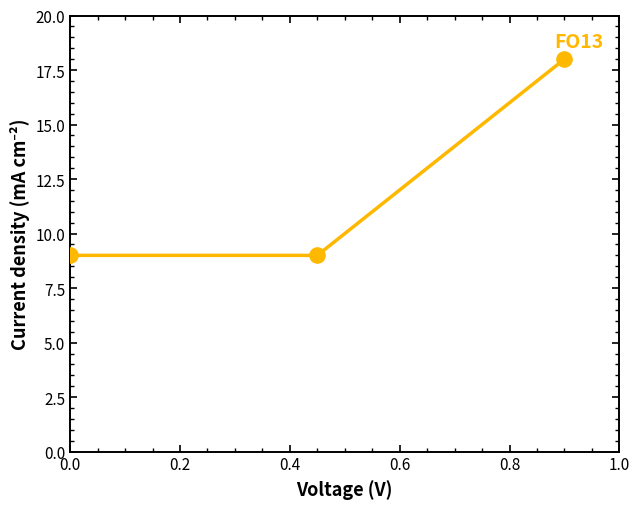

What is the maximum value shown in the chart?

18